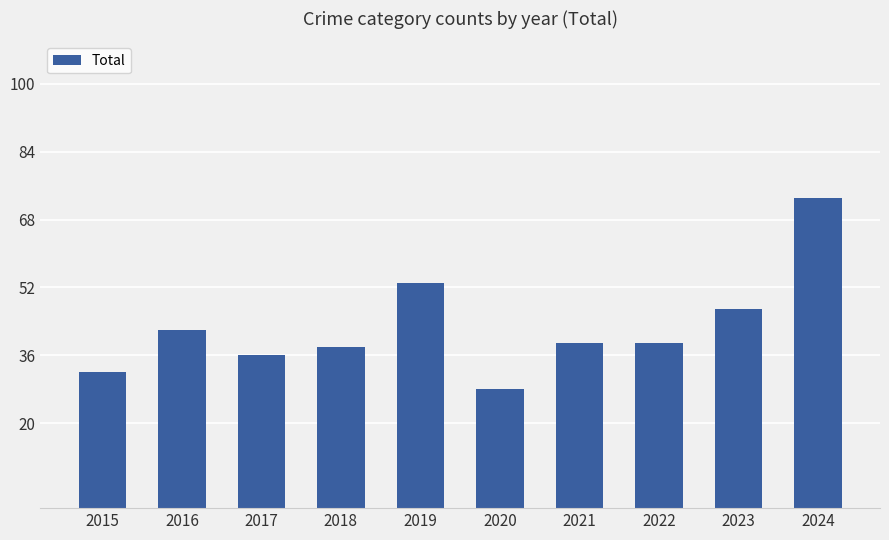

Approximately how many times larger is the value at 2023 compared to 2016?

1.1